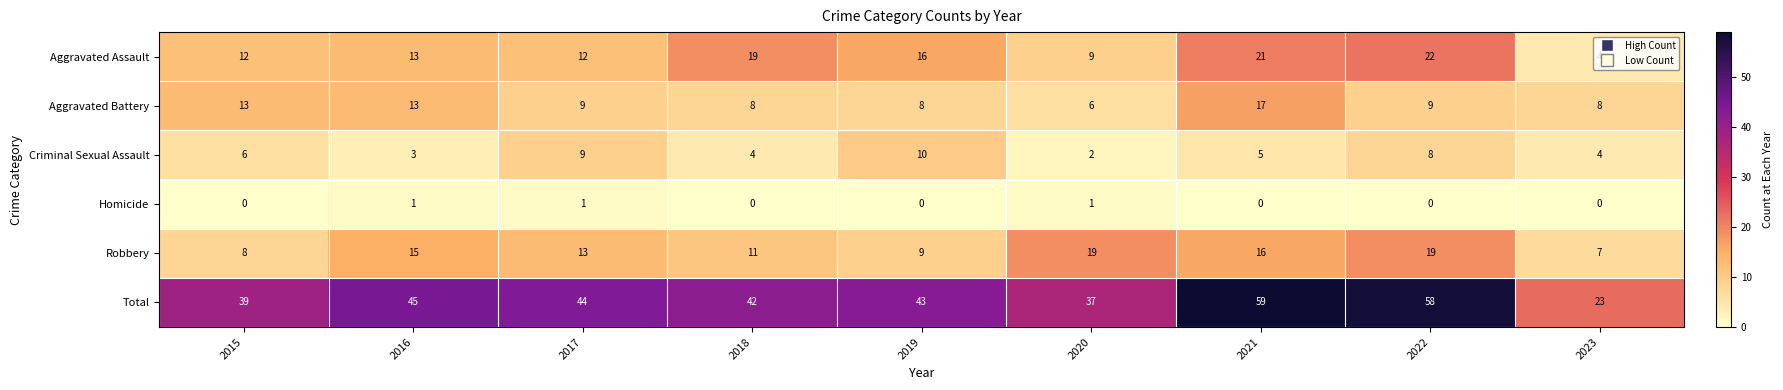

How many data points does each series have?

9